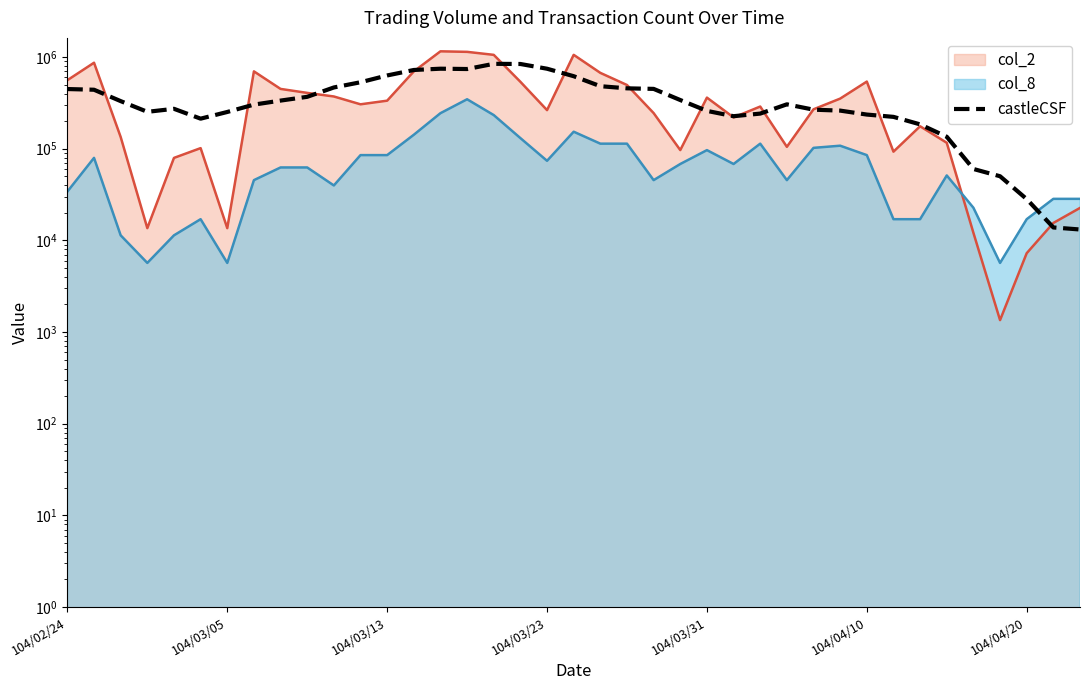

What is the change in value from 8 to 33?

-199965.7